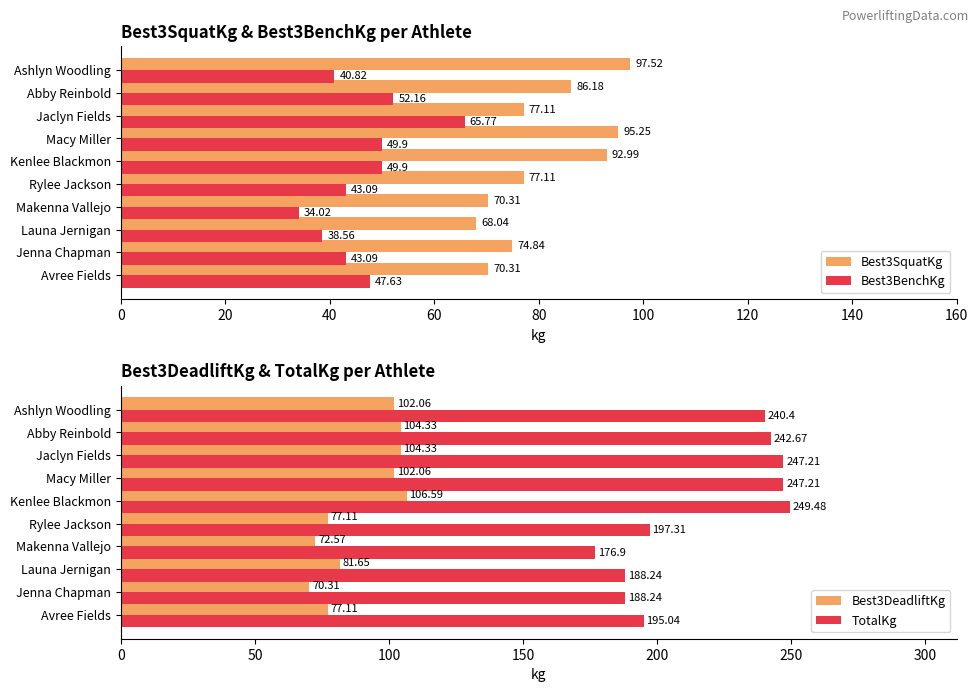

What is the average value of the Best3BenchKg series?

46.5